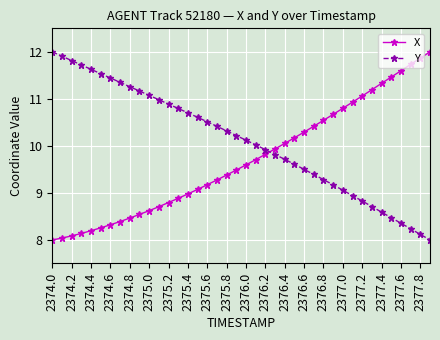

What is the average value of the Y series?

10.1